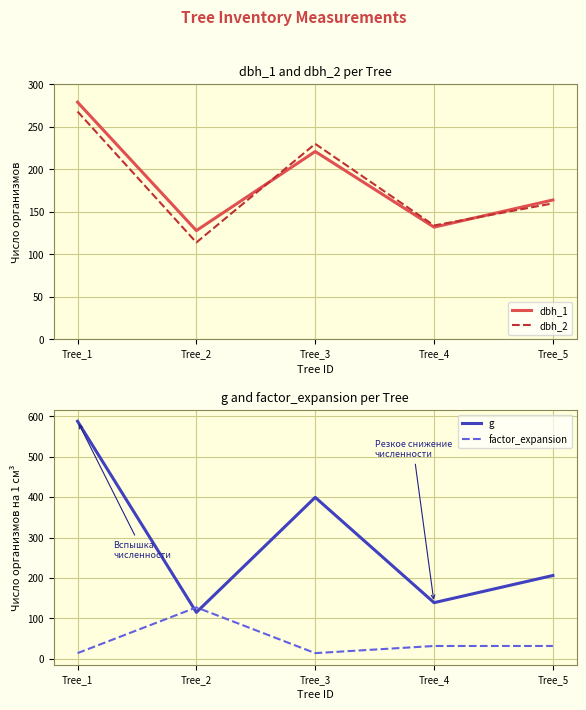

At which label does g first exceed 206?

Tree_1